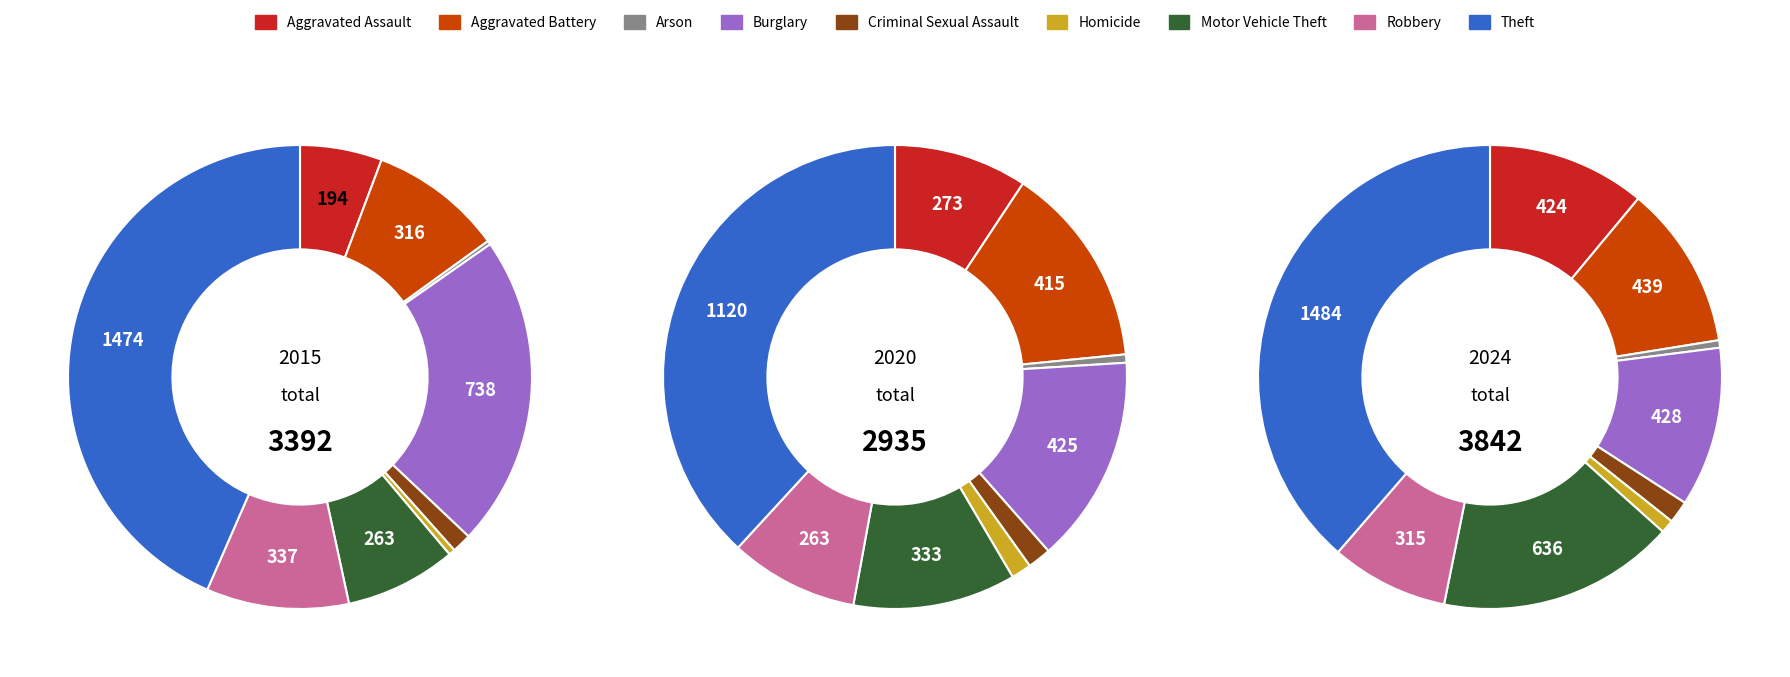

How many slices are in this pie chart?

9